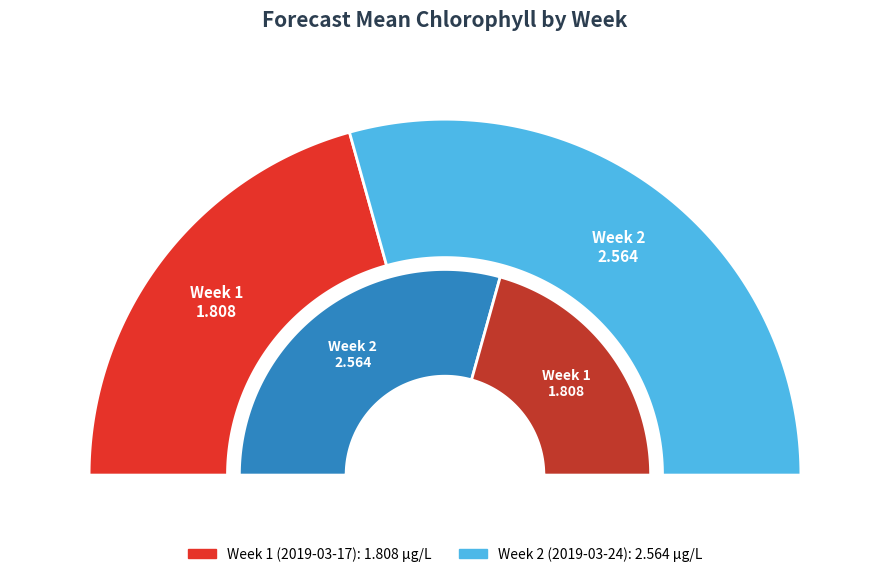

Rank the categories by value from highest to lowest.

Week 2 (2019-03-24), Week 1 (2019-03-17)